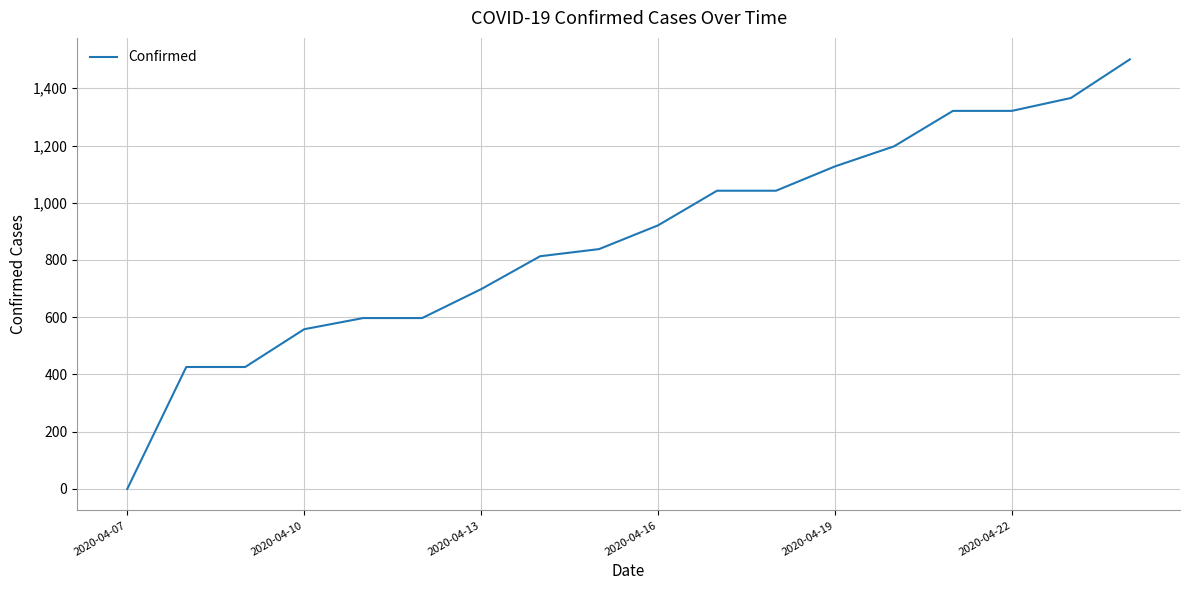

What is the difference between the maximum and minimum values?

1501